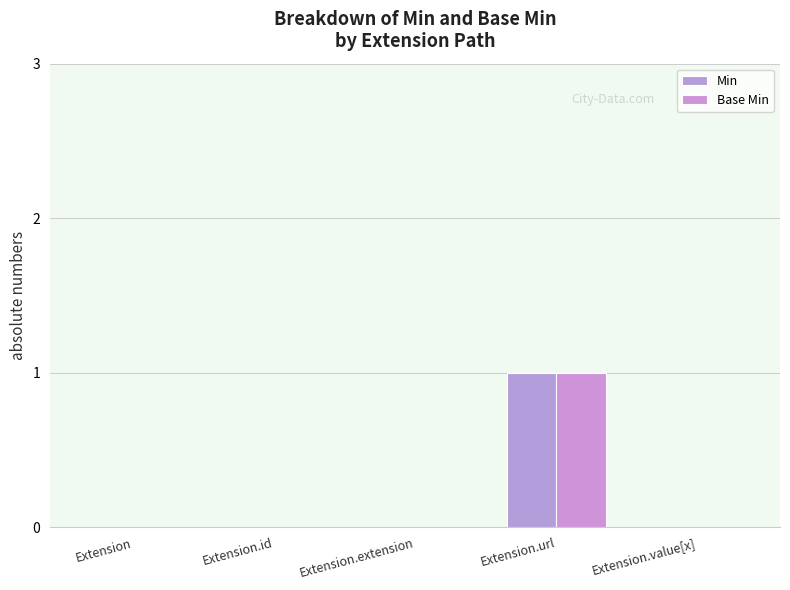

At which label does Min reach its minimum?

Extension